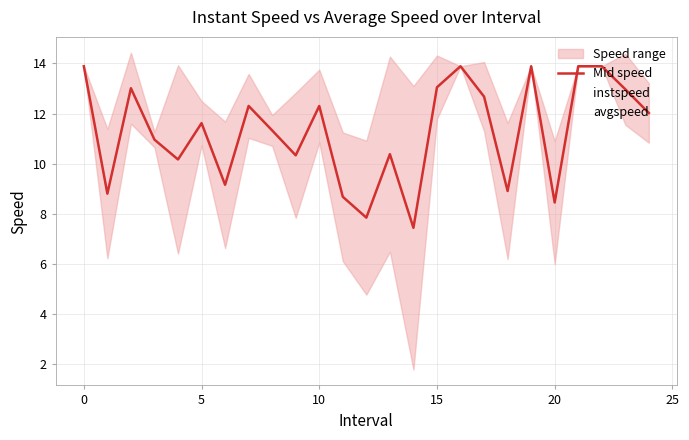

True or false: avgspeed and Mid speed intersect in this chart.

False